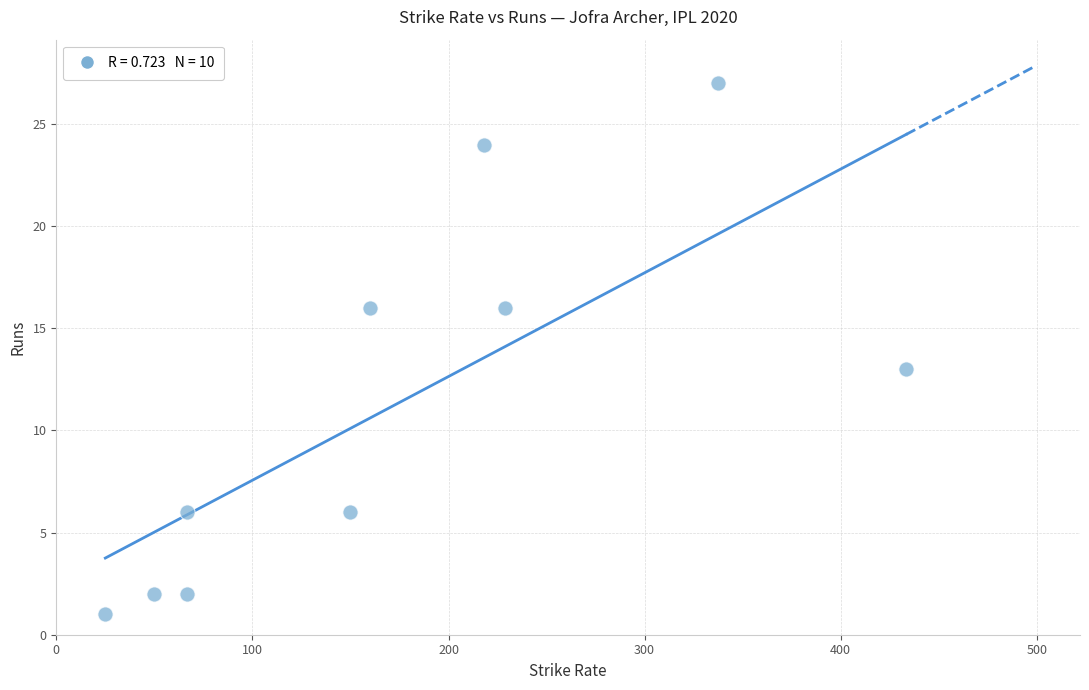

What is the range of Y values (max minus min)?

26